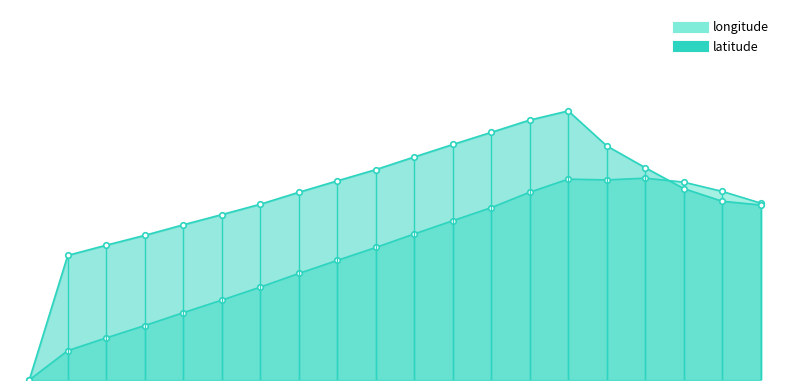

Which category has the lowest value across all series?

1